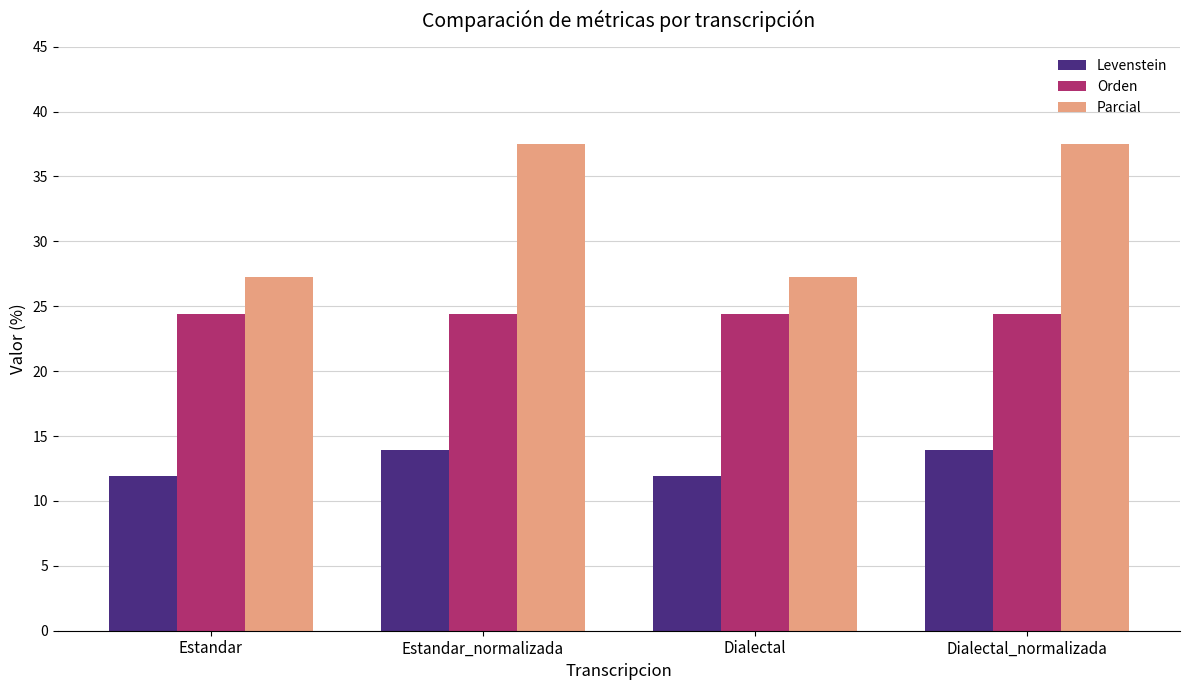

Which series has the largest total across all categories?

Parcial